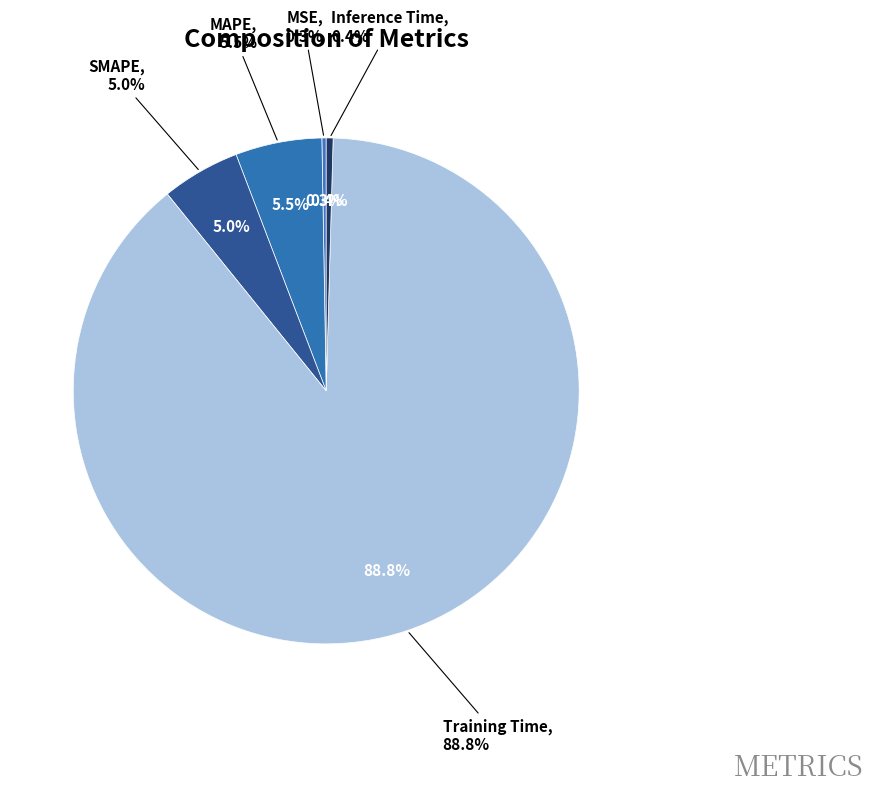

Rank the categories by value from highest to lowest.

Training Time, MAPE, SMAPE, Inference Time, MSE